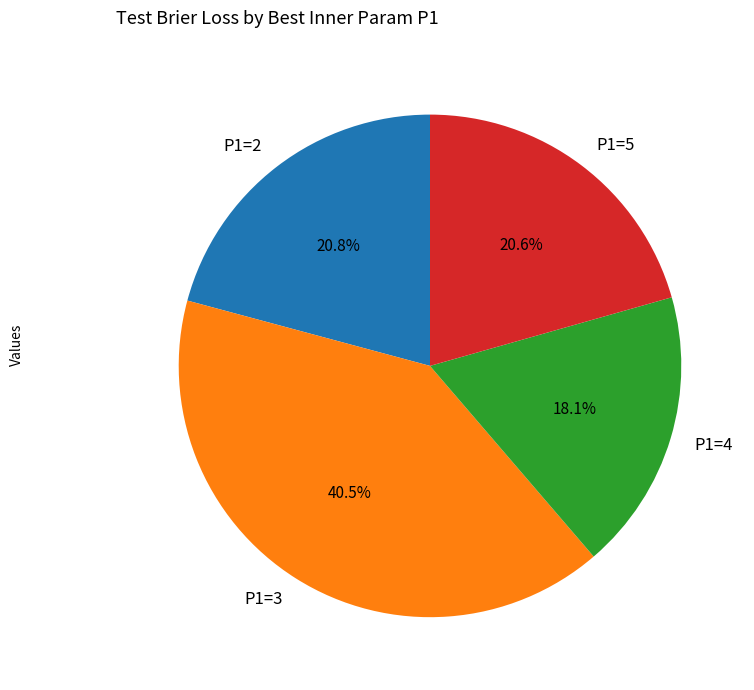

What portion of the pie excludes P1=5?

79.4%